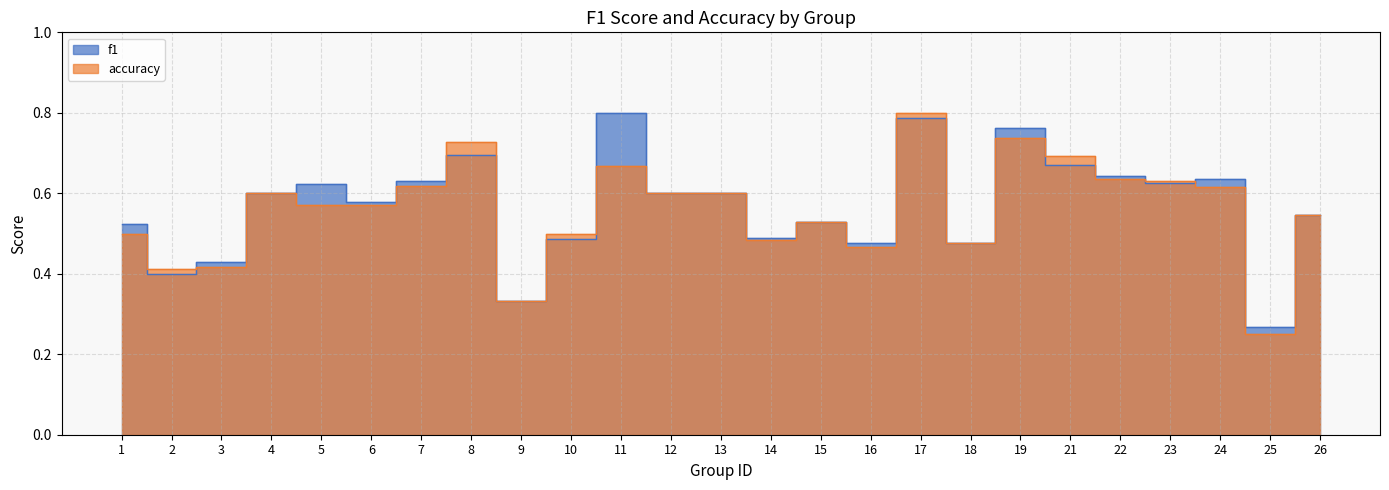

Reading left to right, transcribe all the data shown in this chart.

f1: 1=0.5	2=0.4	3=0.4	4=0.6	5=0.6	6=0.6	7=0.6	8=0.7	9=0.3	10=0.5	11=0.8	12=0.6	13=0.6	14=0.5	15=0.5	16=0.5	17=0.8	18=0.5	19=0.8	21=0.7	22=0.6	23=0.6	24=0.6	25=0.3	26=0.5
accuracy: 1=0.5	2=0.4	3=0.4	4=0.6	5=0.6	6=0.6	7=0.6	8=0.7	9=0.3	10=0.5	11=0.7	12=0.6	13=0.6	14=0.5	15=0.5	16=0.5	17=0.8	18=0.5	19=0.7	21=0.7	22=0.6	23=0.6	24=0.6	25=0.2	26=0.5